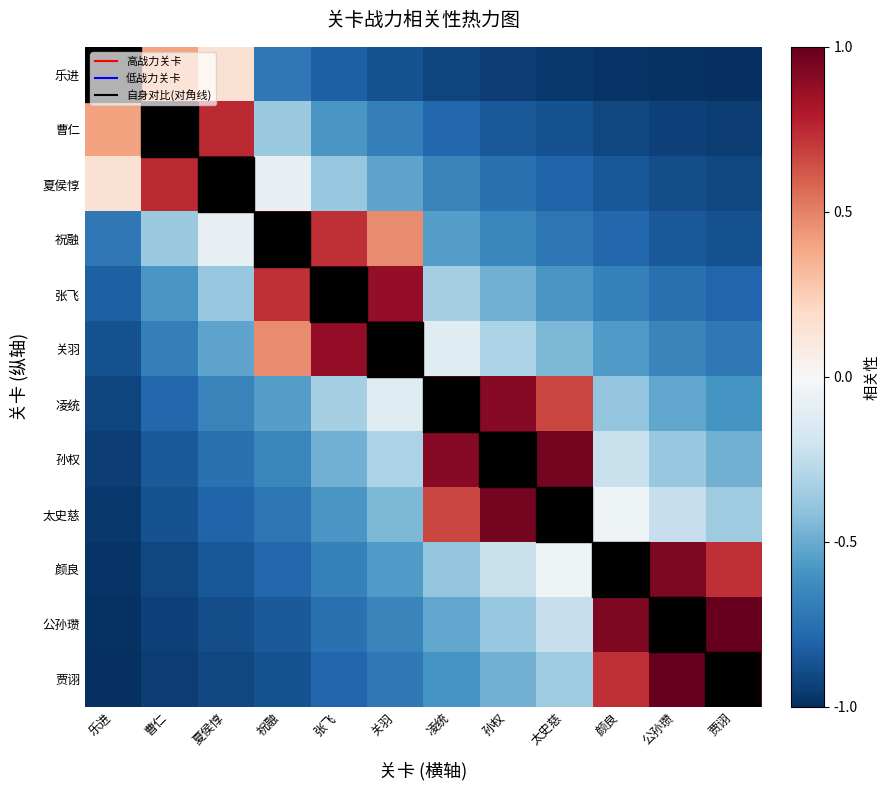

Which series has the widest spread of values?

乐进